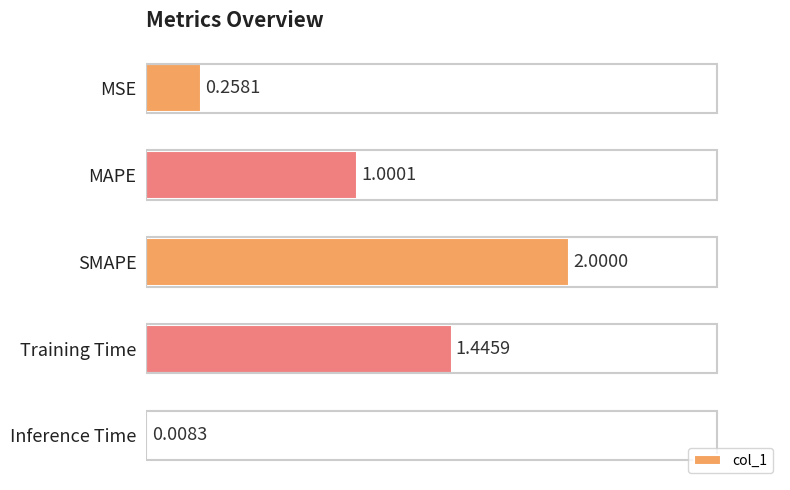

What is the sum of all values?

4.7